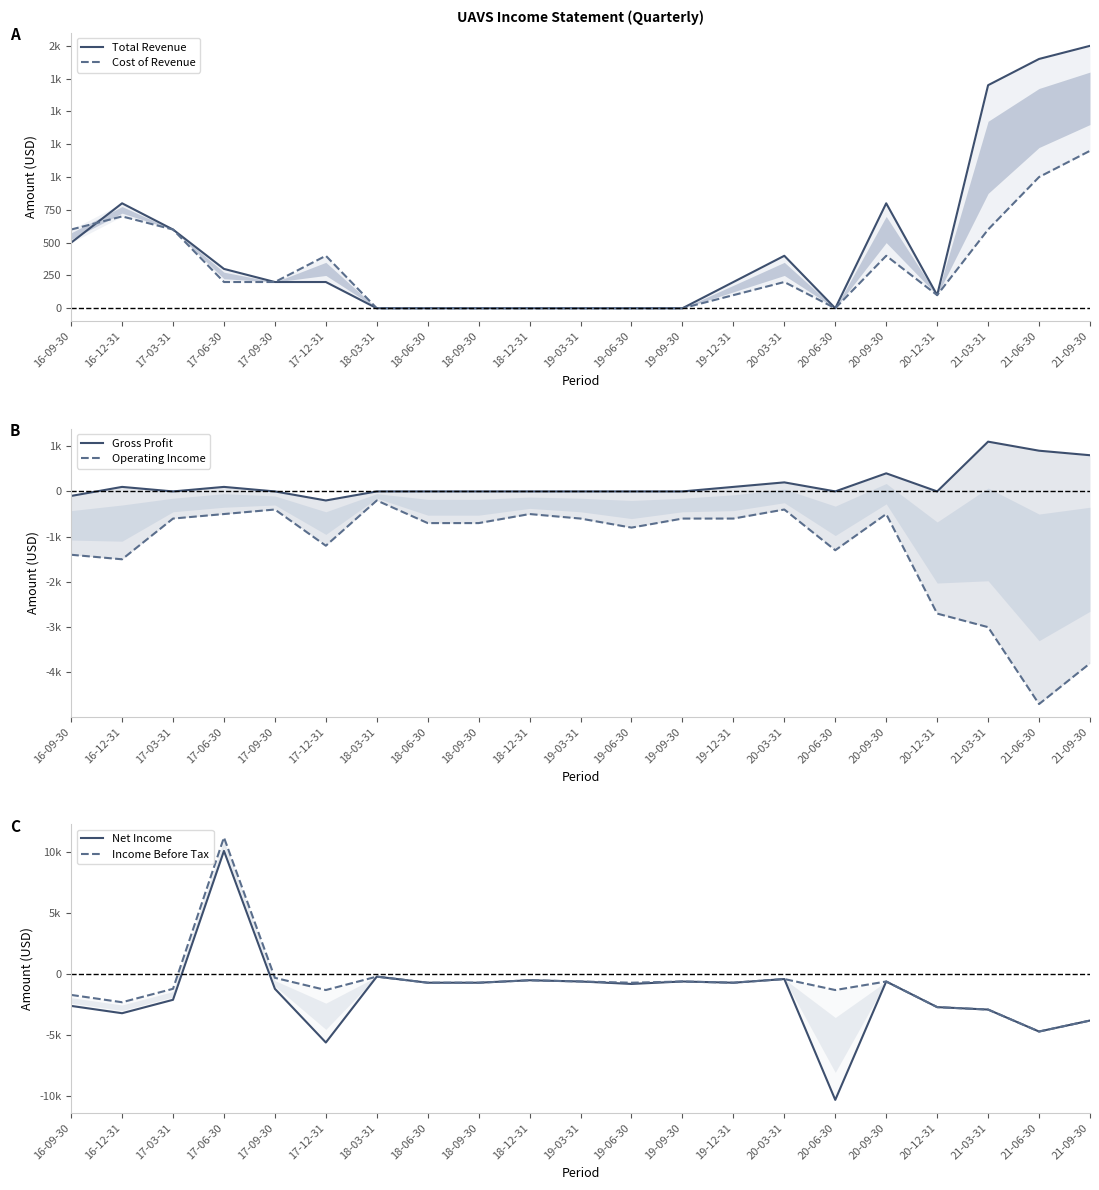

Which series has the widest spread of values?

Net Income